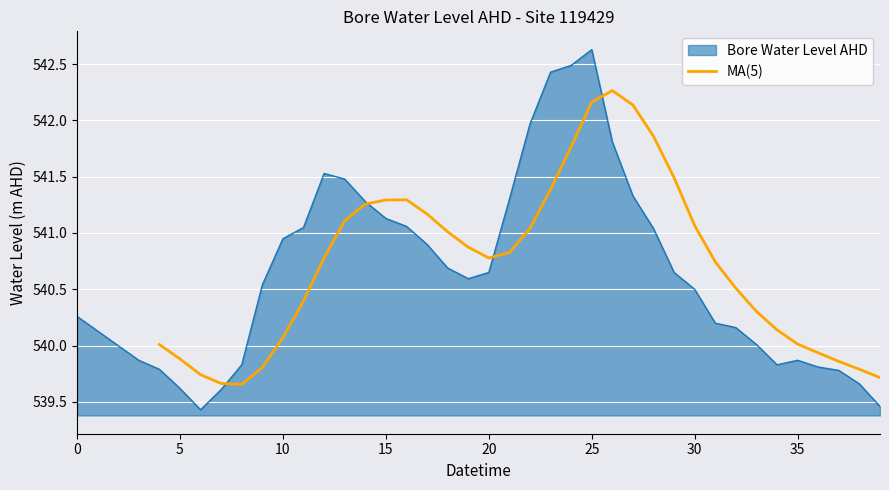

True or false: MA(5) has a value of 540.8 at 20.

True